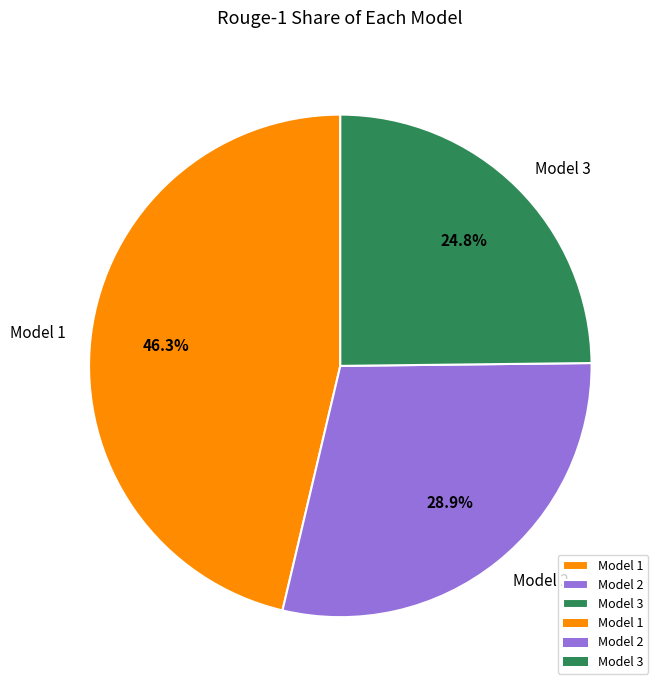

Does Model 2 account for over 50% of the chart?

No